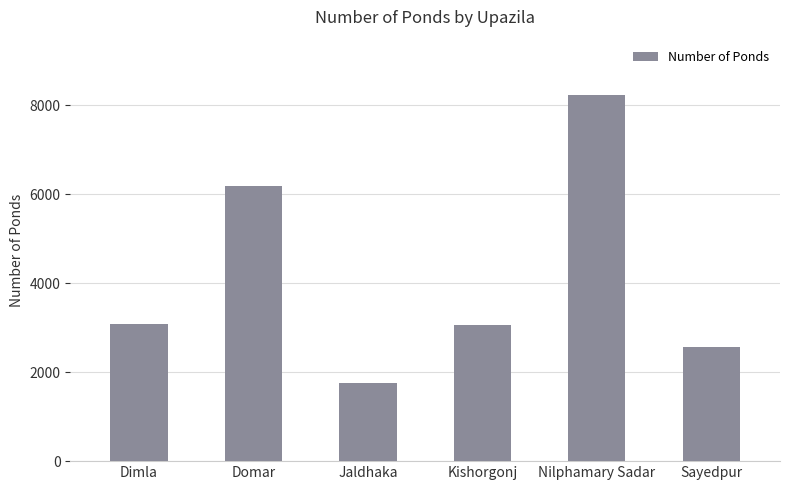

What is the change in value from Domar to Jaldhaka?

-4440